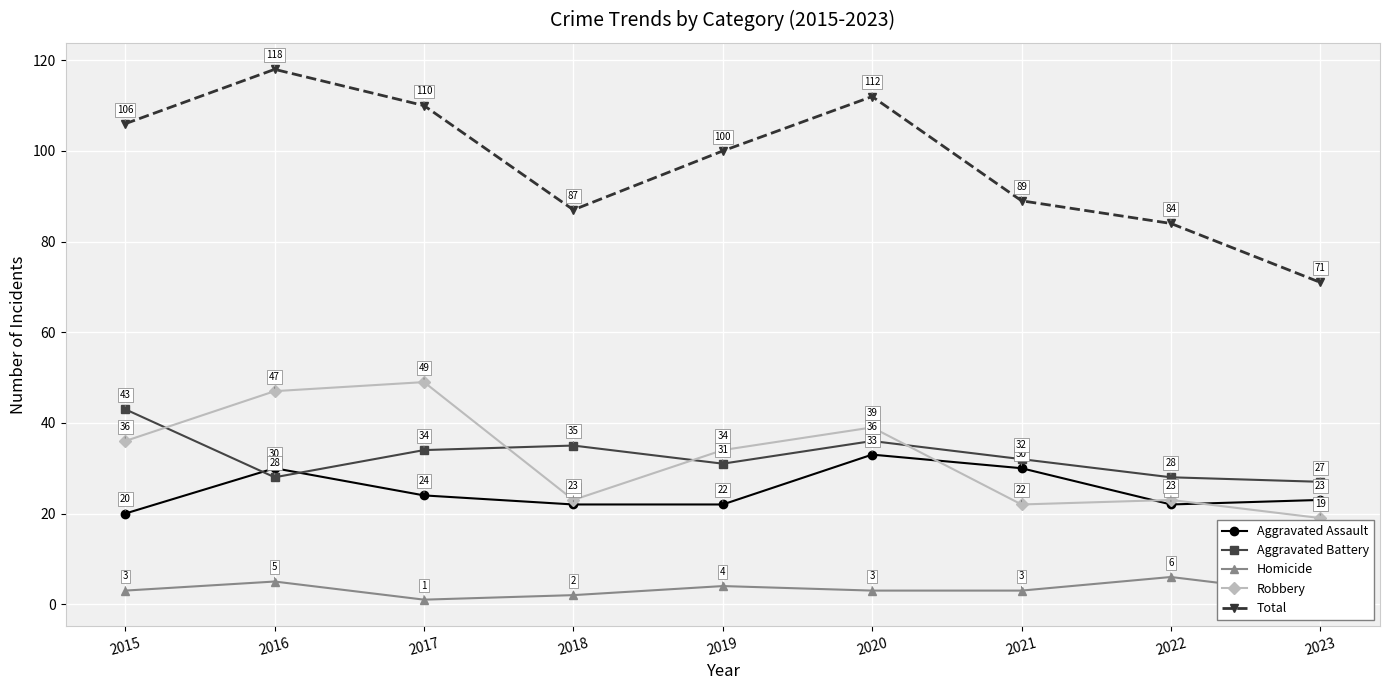

What is the spread (max minus min) of values at 2021?

86